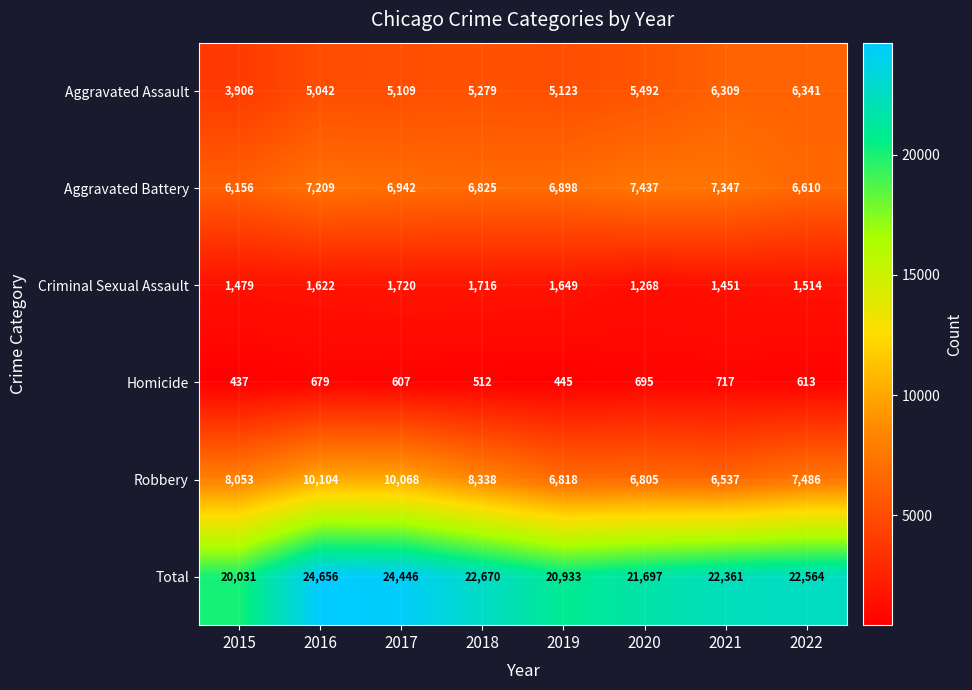

What is the sum of the Aggravated Assault values at 2017 and 2018?

10388